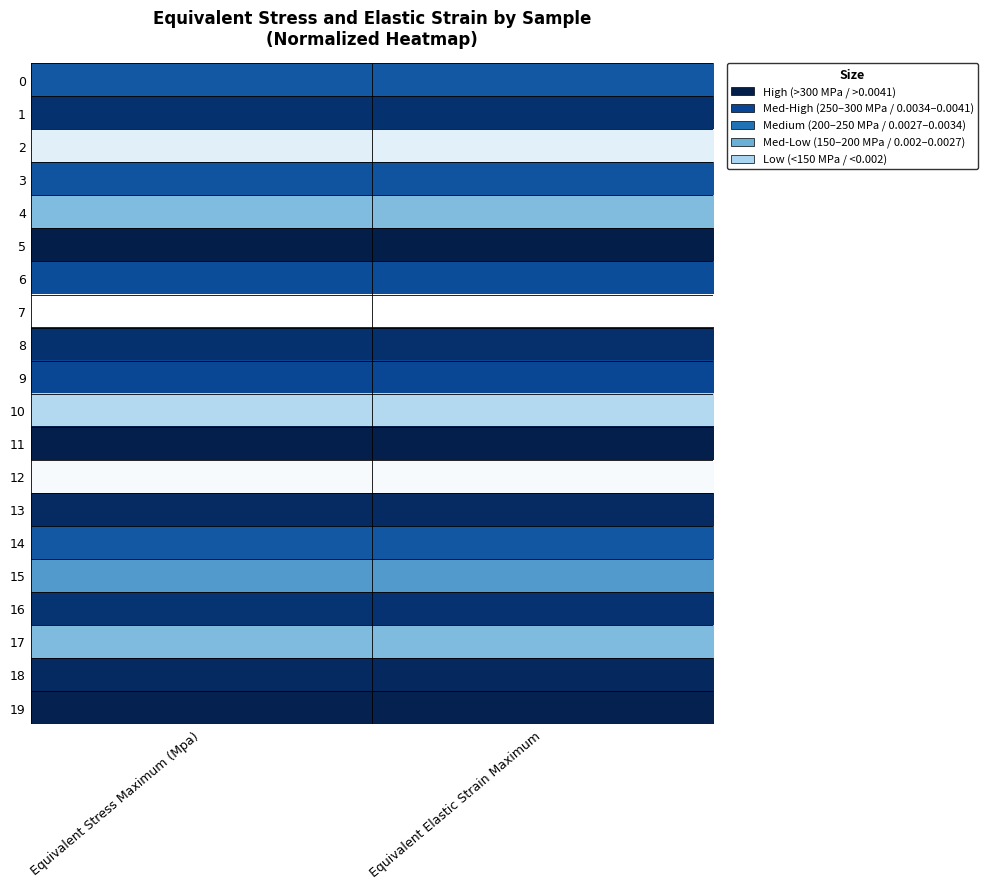

Which category has the lowest value across all series?

Equivalent Stress Maximum (Mpa)